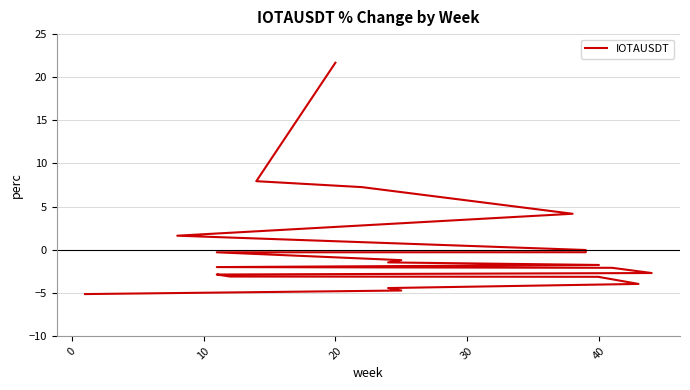

How many positive values are there?

5